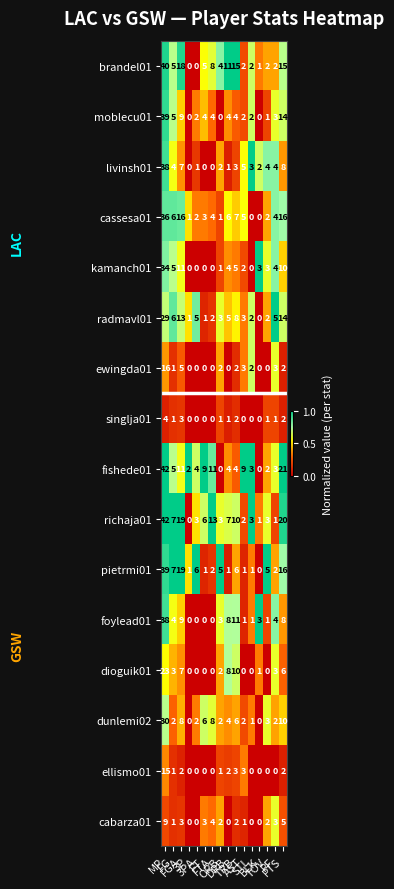

What is the sum of all livinsh01 values?

82